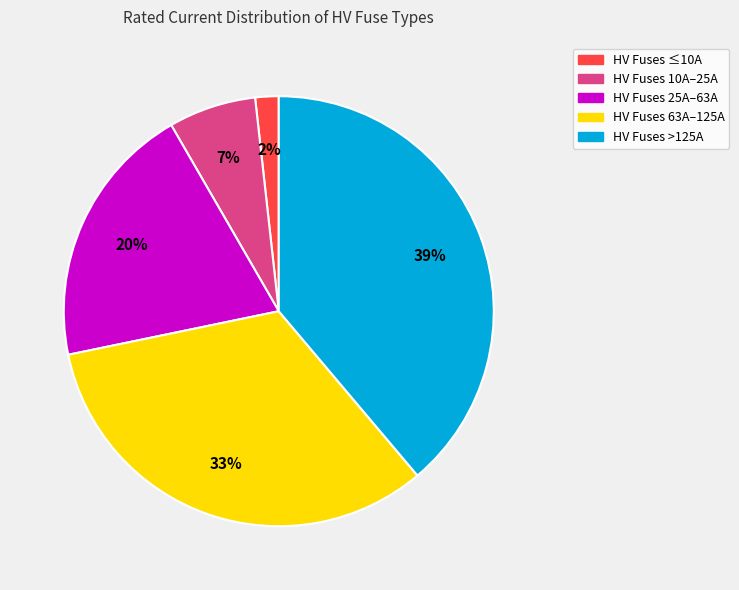

Does any single category account for the majority?

No